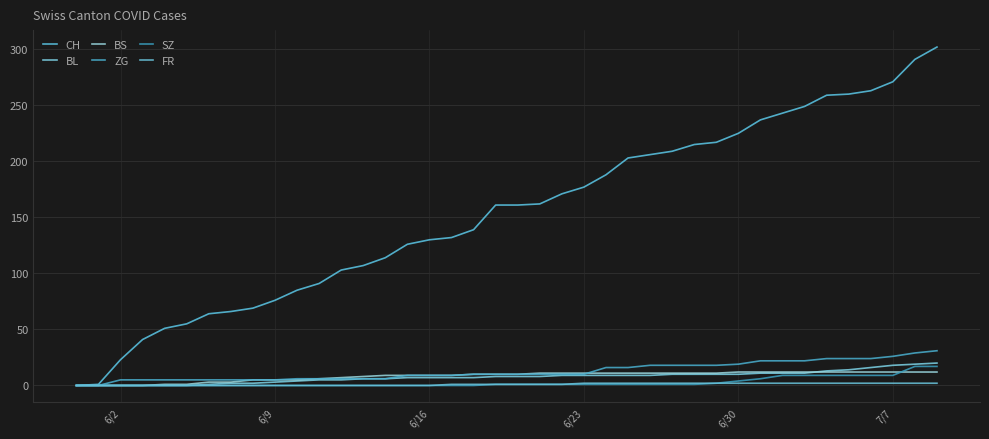

How many lines are shown in the chart?

6